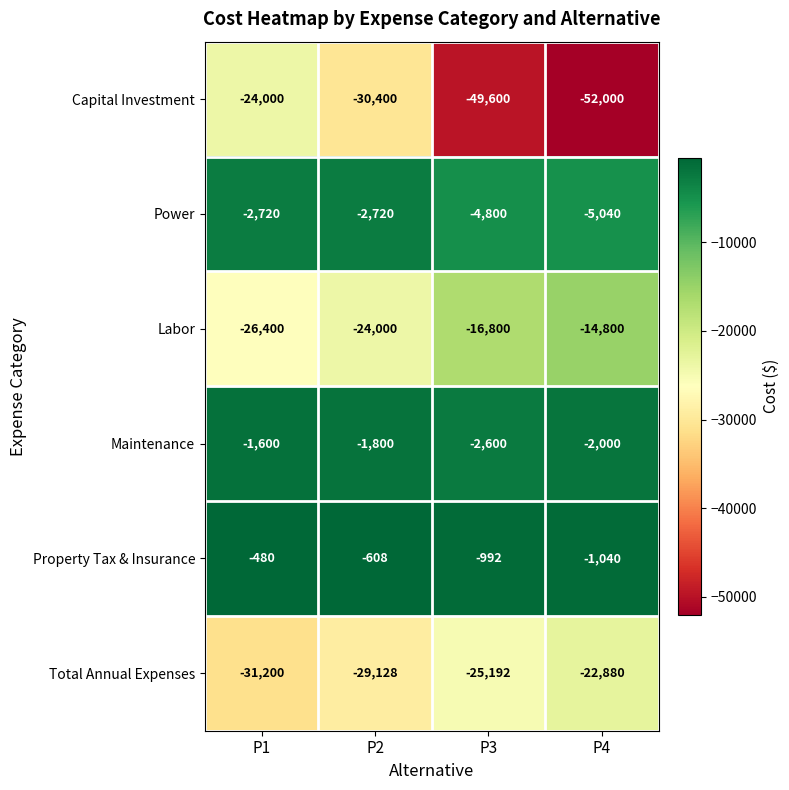

What value does the Total Annual Expenses series have at P2?

-29128